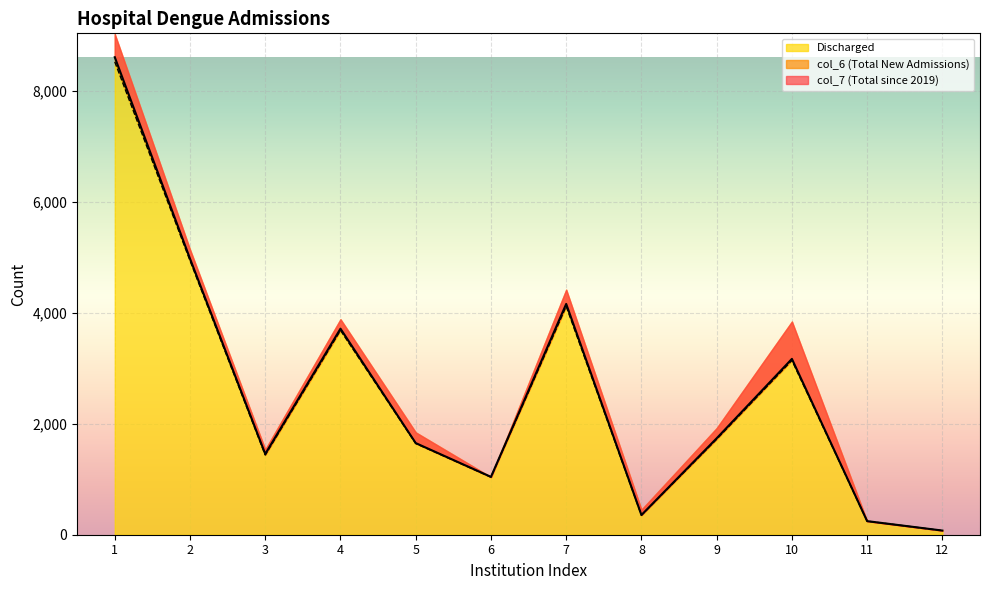

How many data points does each series have?

12